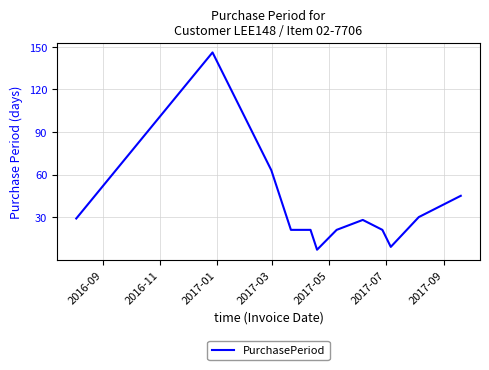

What is the average value?

37